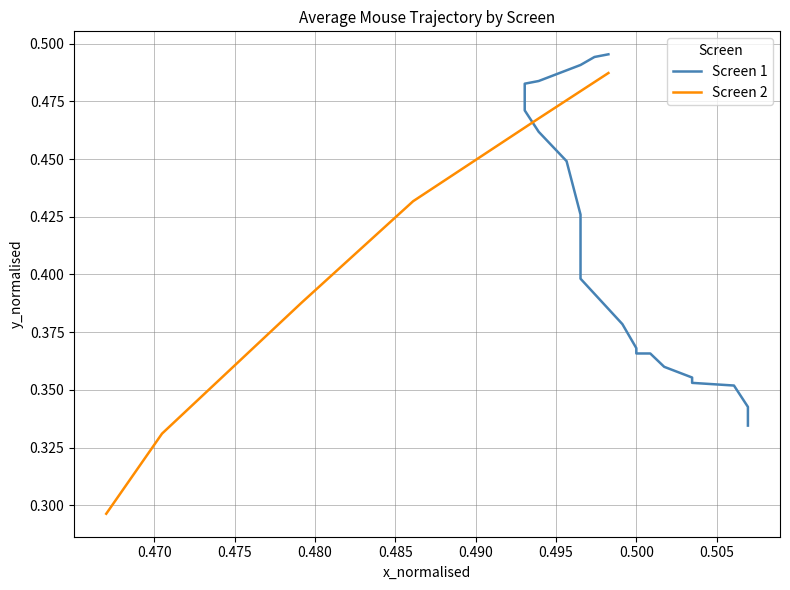

True or false: the data has more than 1 interior local peaks.

False